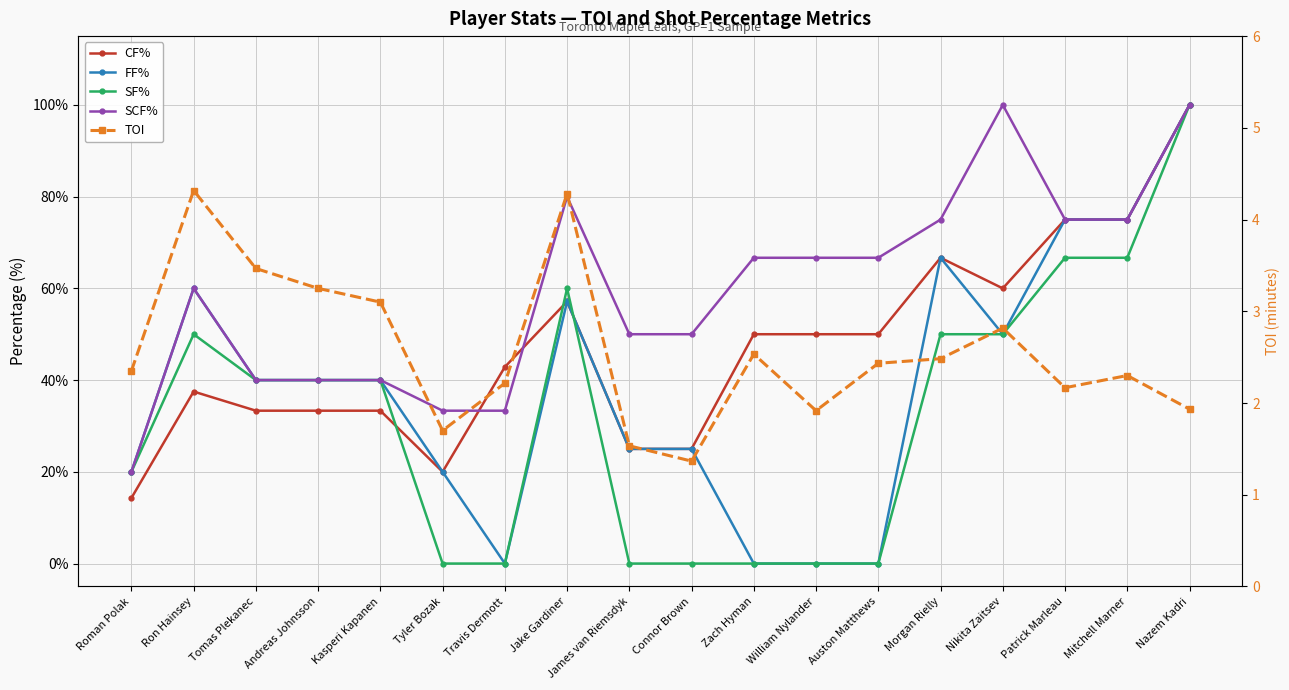

Which series changed the most between Zach Hyman and Nikita Zaitsev?

FF%